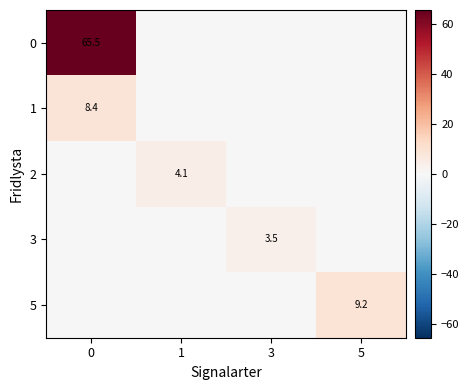

True or false: 0 has a value of 87.1 at 0.

False